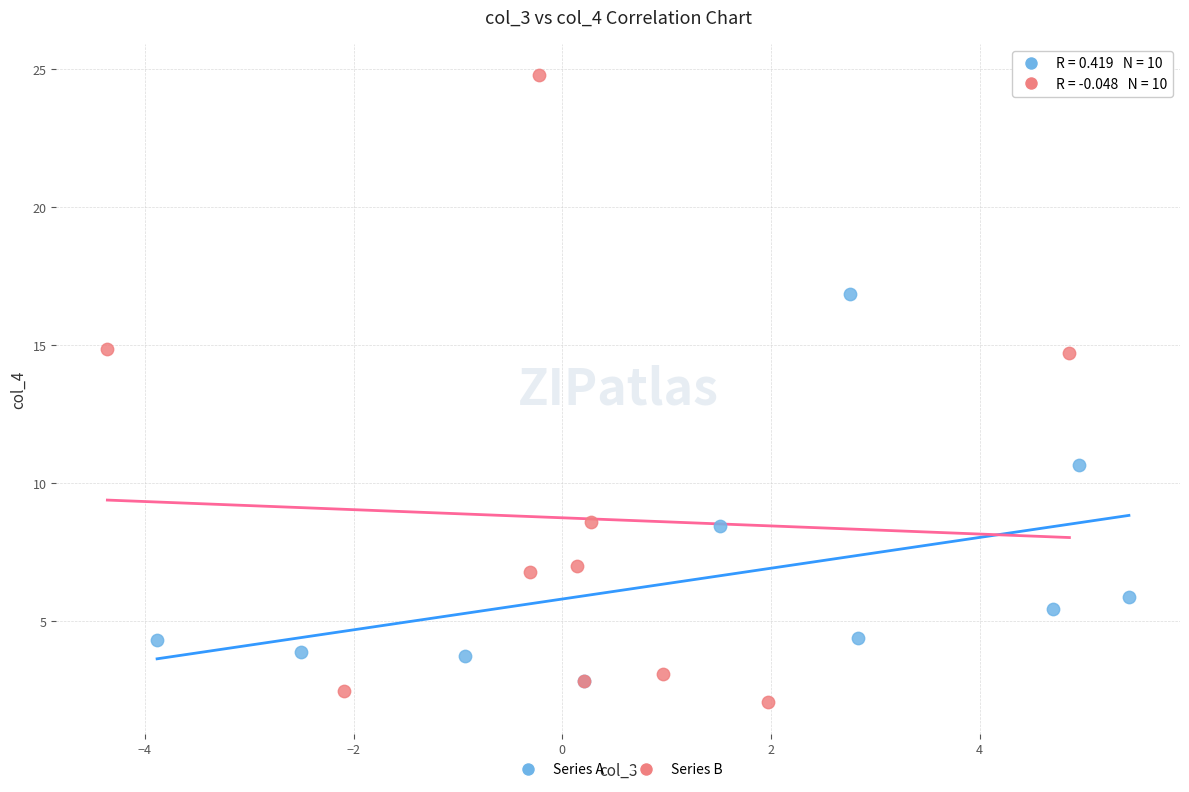

Which series contains the lowest Y value?

Series B